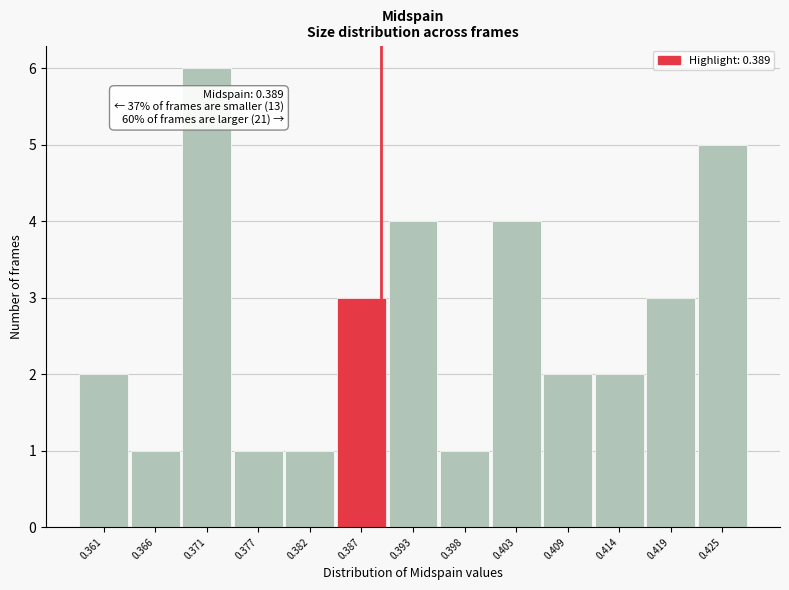

Which range on the x-axis has the tallest bar?

0.369 to 0.374